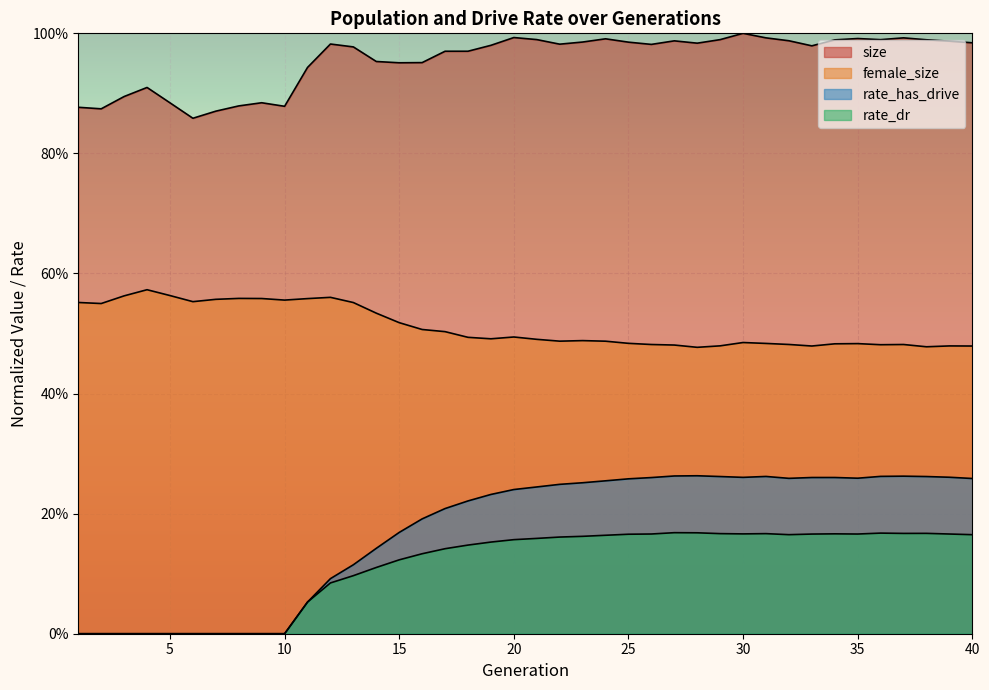

How many lines are shown in the chart?

4